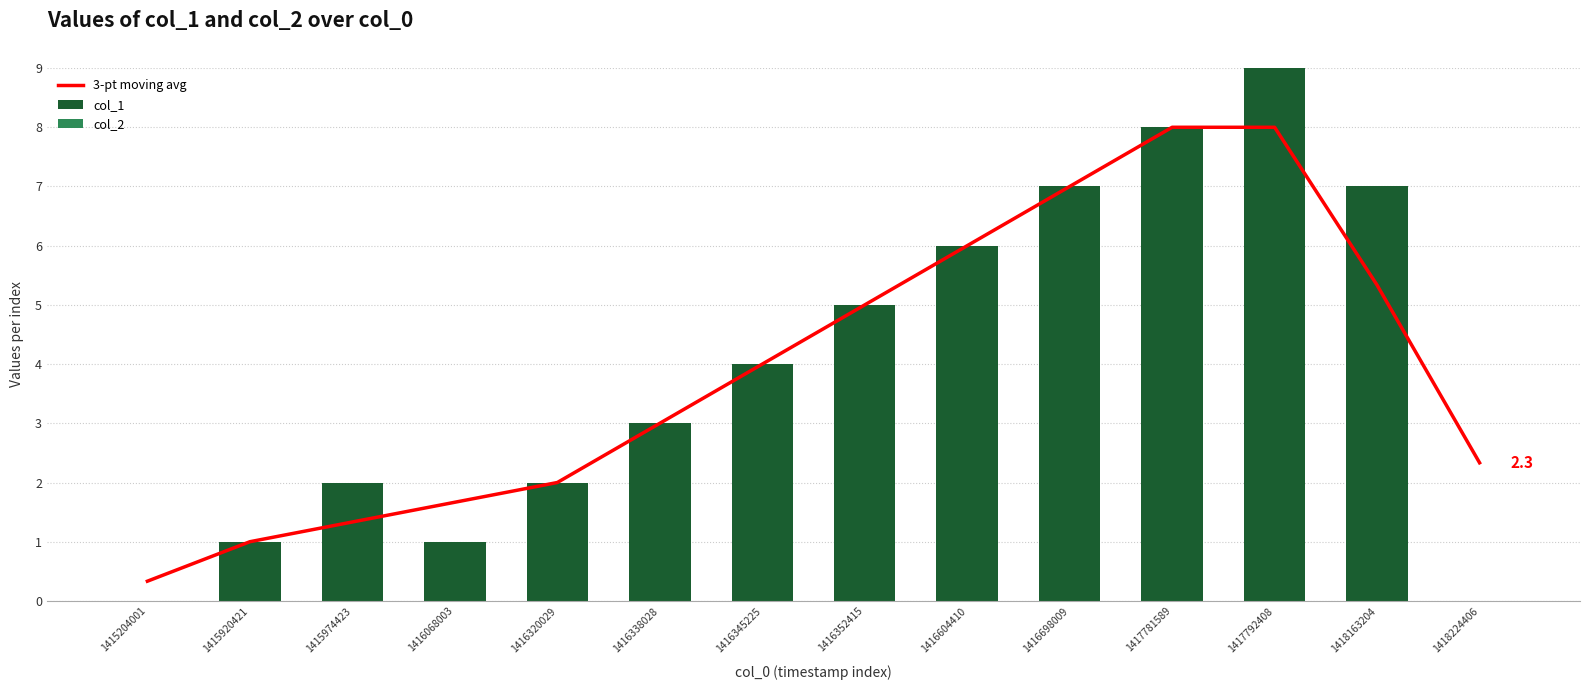

How many values in the 3-pt moving avg series exceed 3?

7